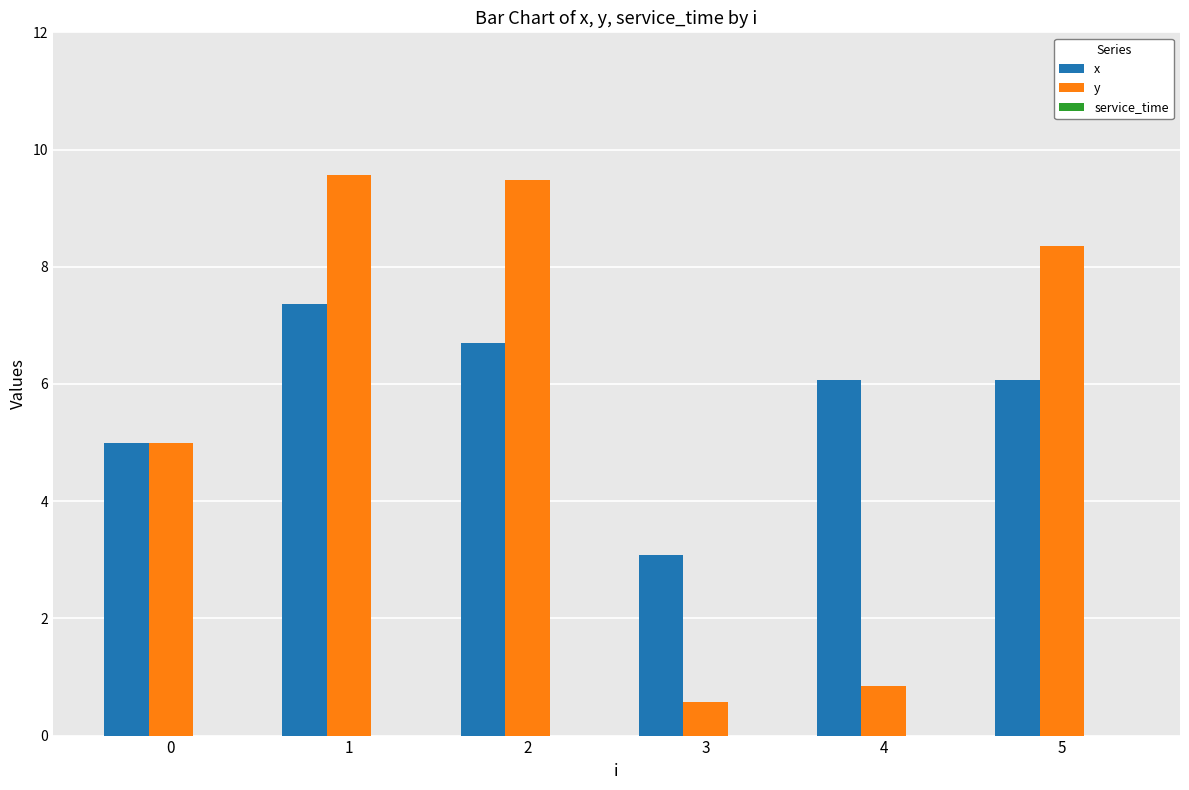

What is the minimum value for y?

0.6